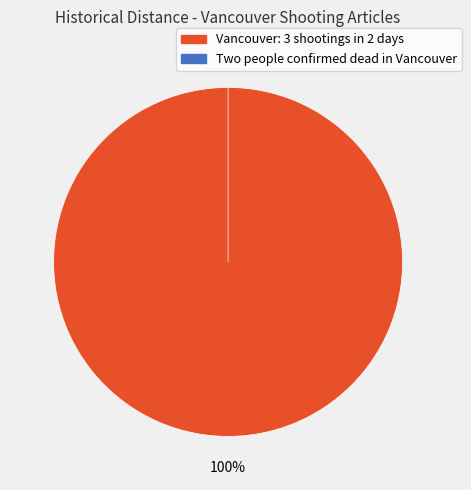

To the nearest percent, what is the average slice percentage?

50%